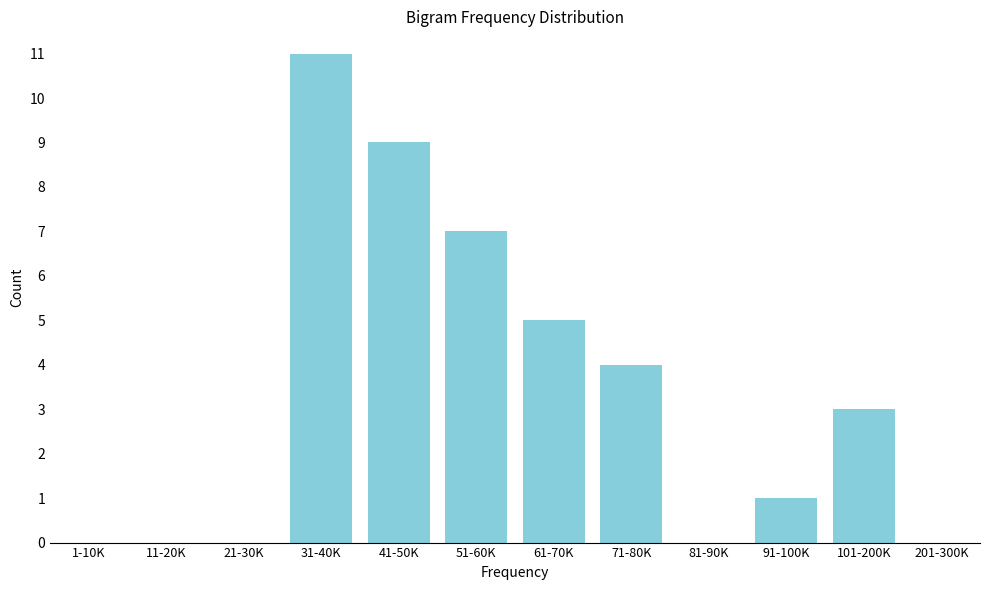

Reading right to left, extract all data points from this chart.

201-300K=0	101-200K=3	91-100K=1	81-90K=0	71-80K=4	61-70K=5	51-60K=7	41-50K=9	31-40K=11	21-30K=0	11-20K=0	1-10K=0